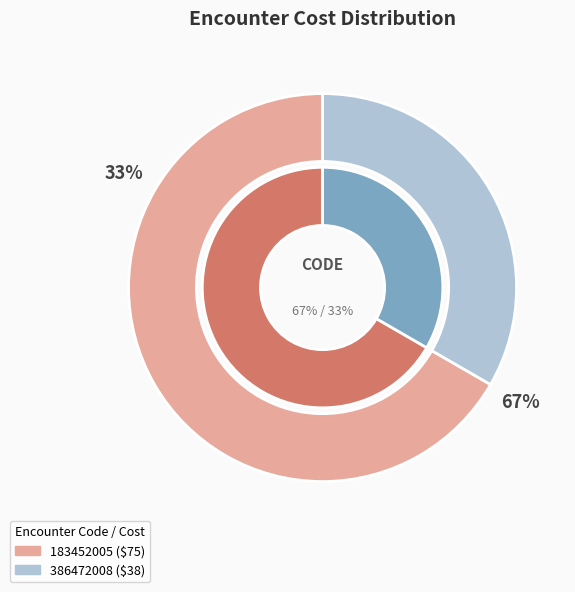

To the nearest percent, what is the difference between the 386472008 and 183452005 slice percentages?

33%